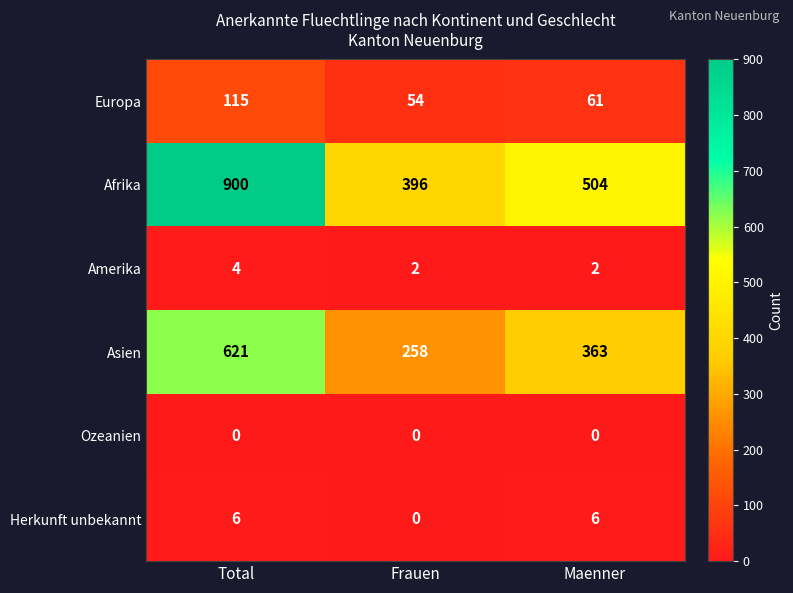

Reading left to right, what are all the values shown in this chart?

Europa: Total=115	Frauen=54	Maenner=61
Afrika: Total=900	Frauen=396	Maenner=504
Amerika: Total=4	Frauen=2	Maenner=2
Asien: Total=621	Frauen=258	Maenner=363
Ozeanien: Total=0	Frauen=0	Maenner=0
Herkunft unbekannt: Total=6	Frauen=0	Maenner=6